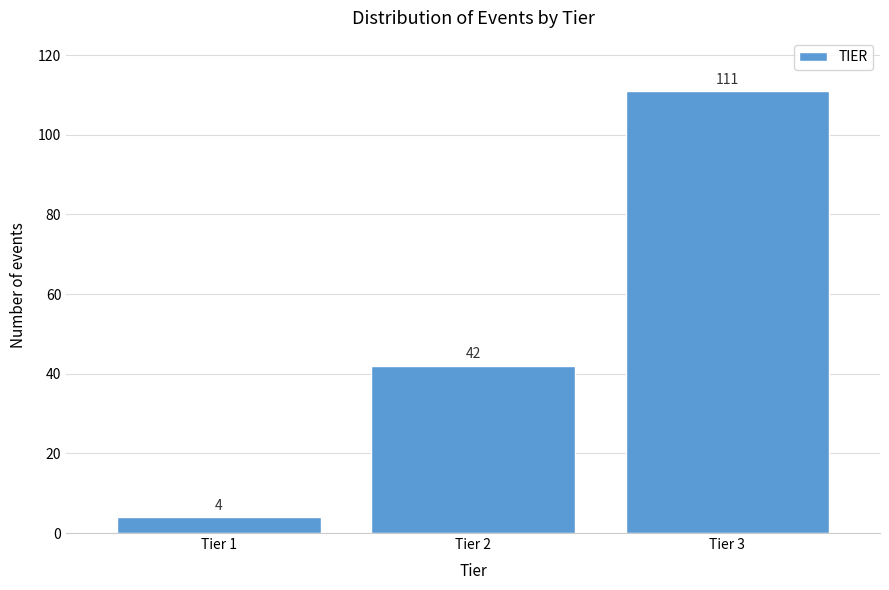

Reading left to right, extract all data points from this chart.

4	42	111